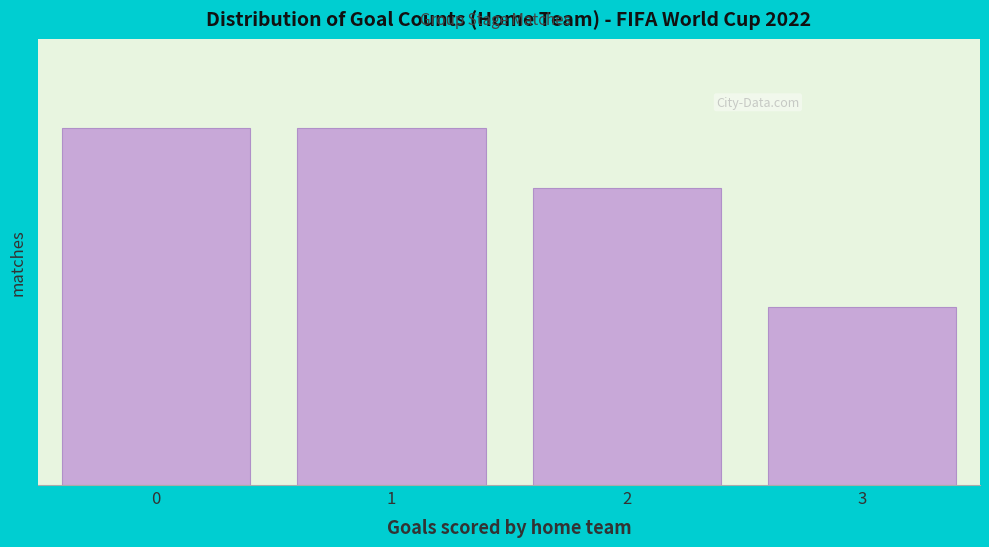

Does the chart contain any negative values?

No